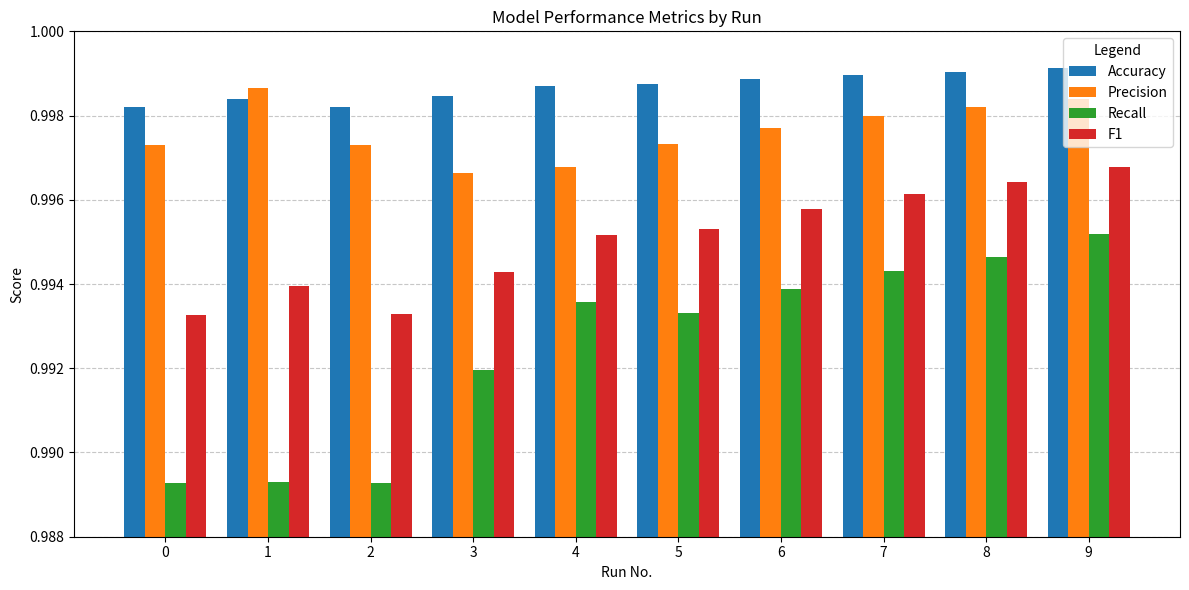

Rank the series by their average value, from highest to lowest.

Accuracy, Precision, F1, Recall